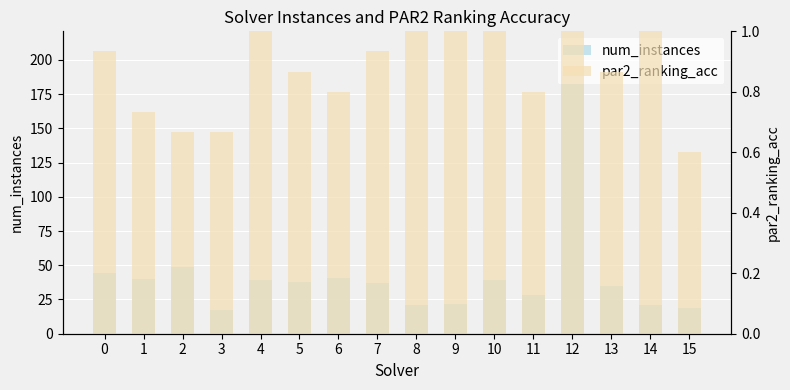

Reading right to left, list all the values displayed in this chart.

num_instances: 15=19.0	14=21.0	13=35.0	12=192.0	11=28.0	10=39.0	9=22.0	8=21.0	7=37.0	6=41.0	5=38.0	4=39.0	3=17.0	2=49.0	1=40.0	0=44.0
par2_ranking_acc: 15=0.6	14=1.0	13=0.9	12=1.0	11=0.8	10=1.0	9=1.0	8=1.0	7=0.9	6=0.8	5=0.9	4=1.0	3=0.7	2=0.7	1=0.7	0=0.9